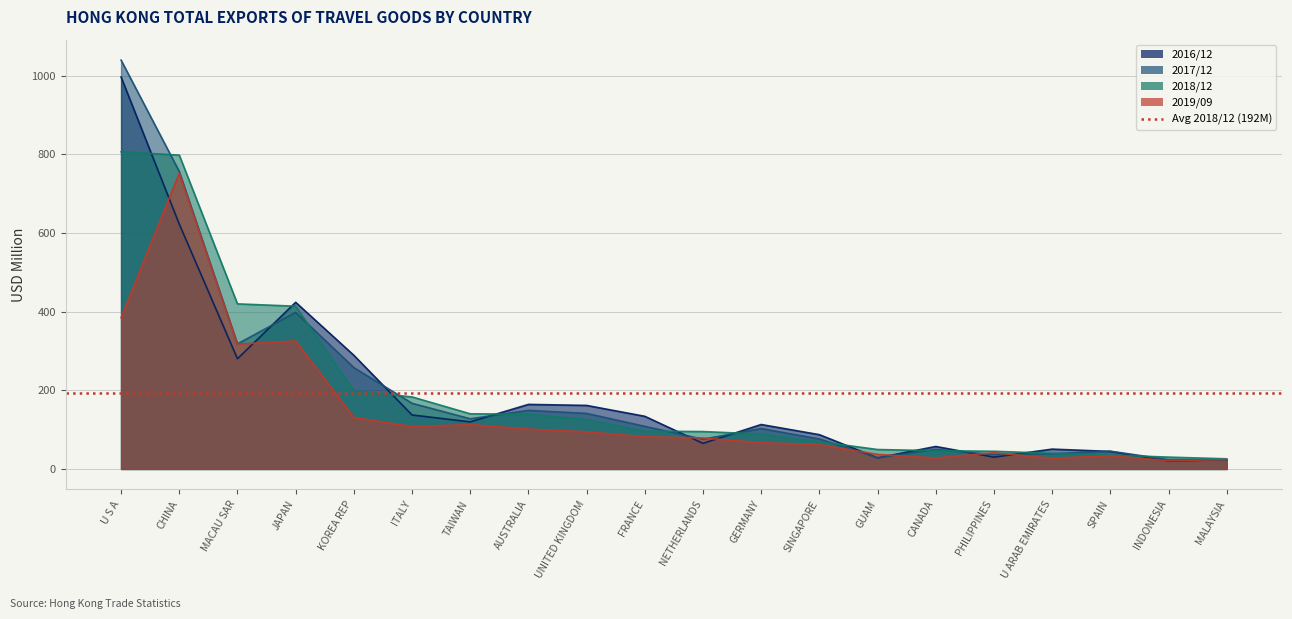

How many intersections are there between 201812 and 201612?

10